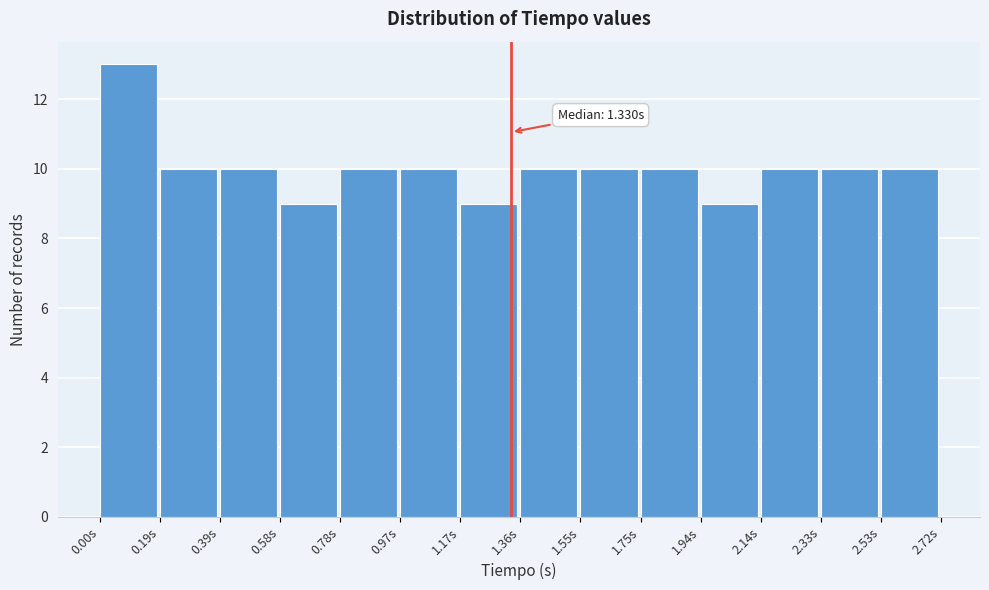

Over which range of the x-axis is the bar tallest?

0.00 to 0.20